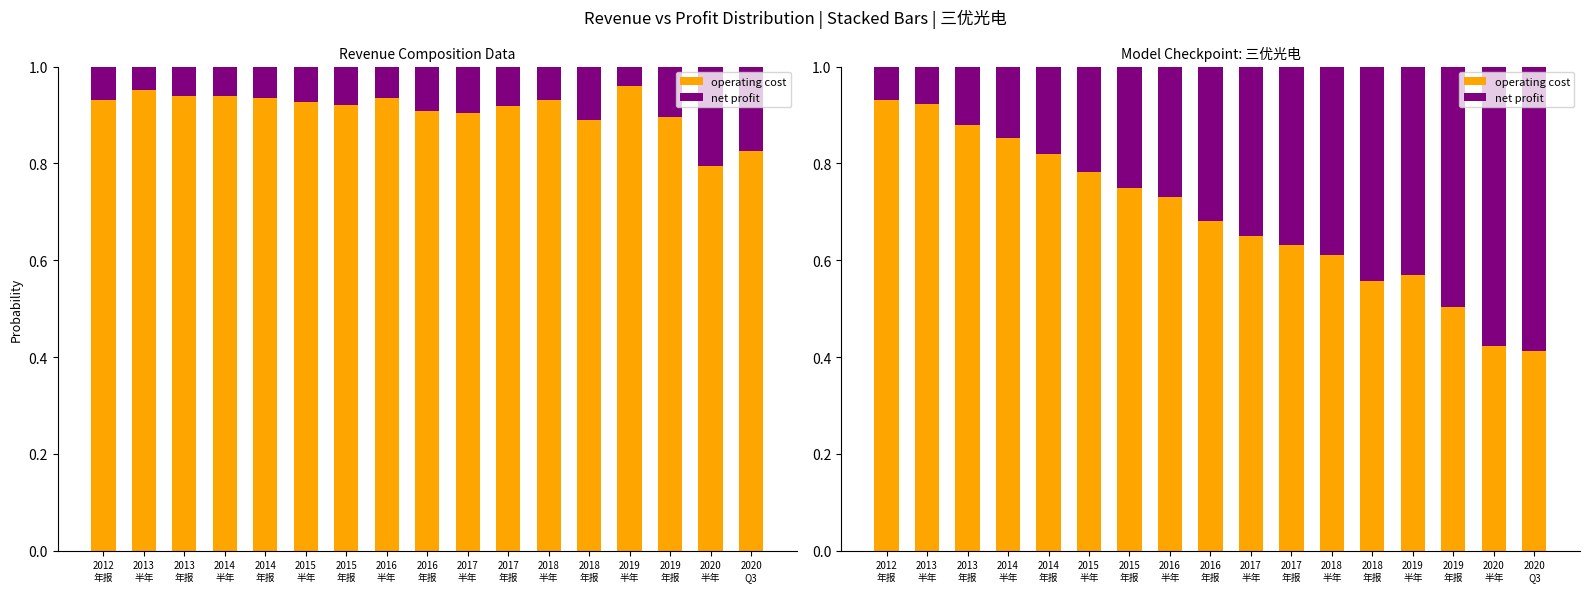

Reading left to right, extract all data points from this chart.

operating cost: 0.9	0.9	0.9	0.9	0.8	0.8	0.7	0.7	0.7	0.6	0.6	0.6	0.6	0.6	0.5	0.4	0.4
net profit: 0.1	0.1	0.1	0.1	0.2	0.2	0.3	0.3	0.3	0.4	0.4	0.4	0.4	0.4	0.5	0.6	0.6